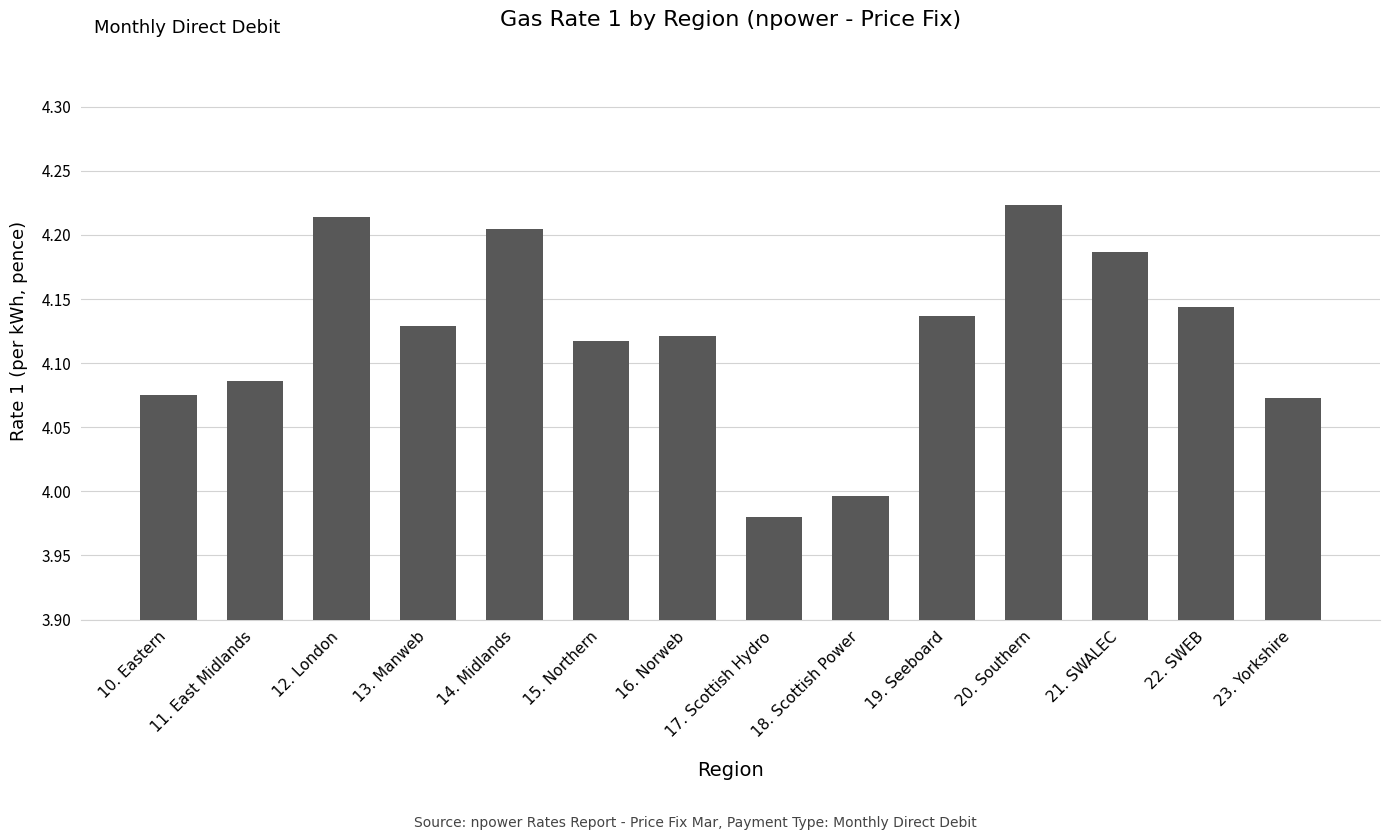

What is the sum of all values?

57.7